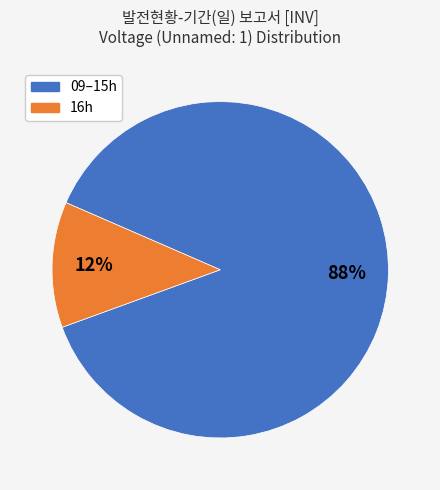

Is there any slice that represents more than half of the pie?

Yes